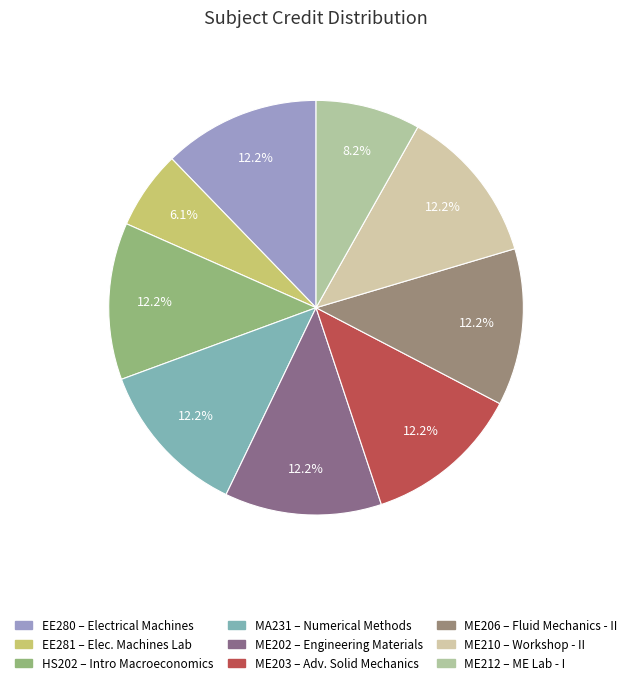

To the nearest percent, what portion does EE281 represent?

6%